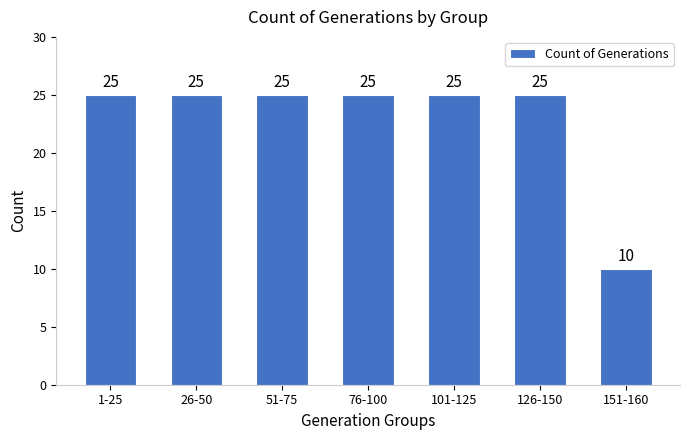

Reading left to right, extract all data points from this chart.

1-25=25	26-50=25	51-75=25	76-100=25	101-125=25	126-150=25	151-160=10